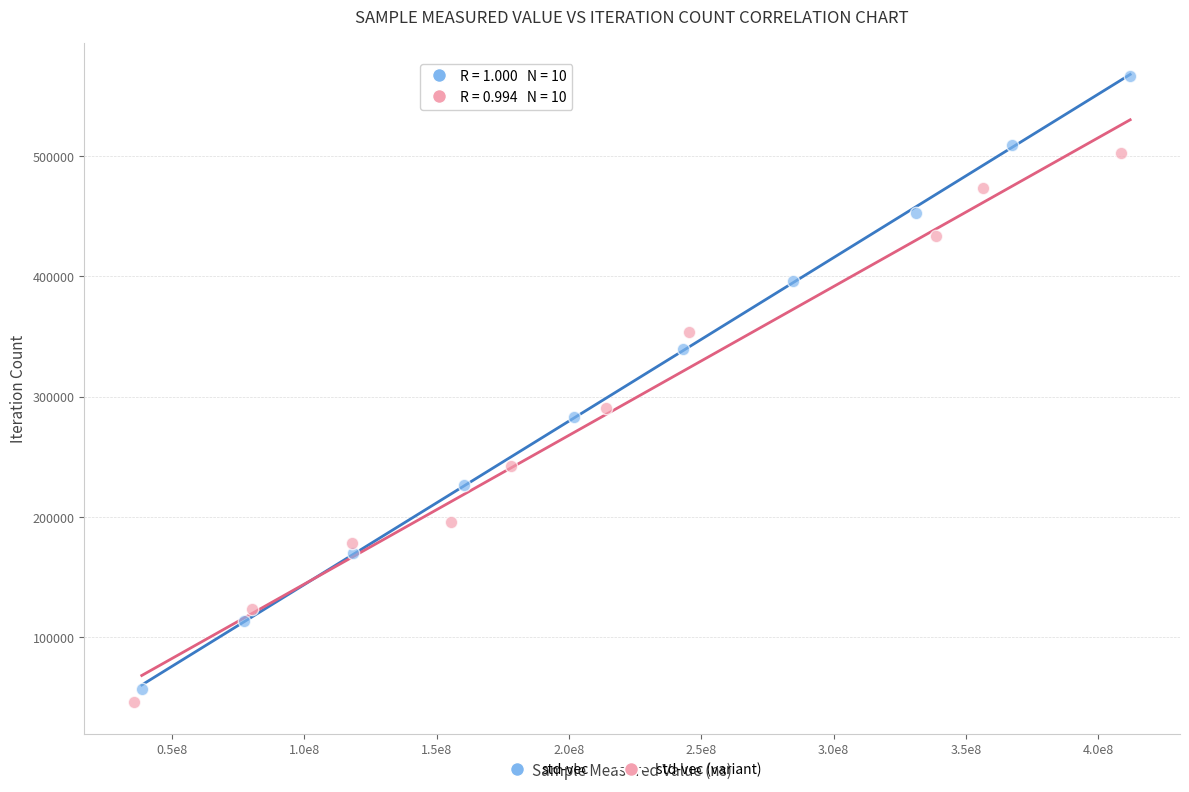

Which series contains the highest Y value?

std-vec